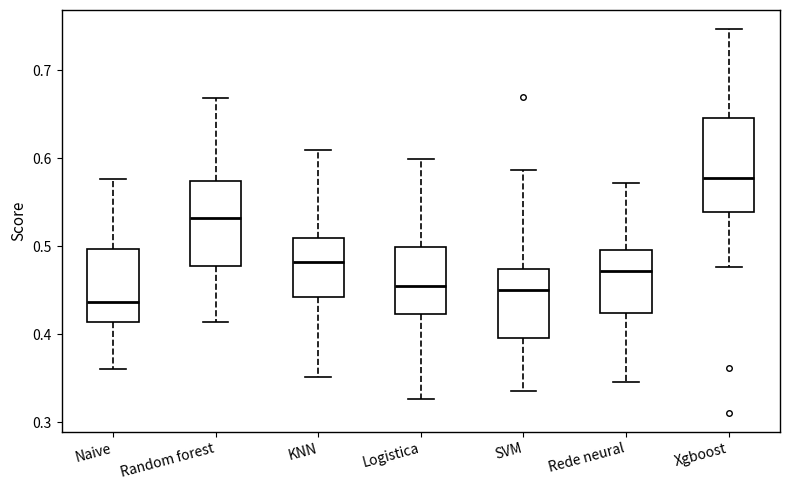

Where does the median line of the box for Logistica sit on the y-axis? The values are not printed on the chart, so give them approximately, as read against the axis.

0.46